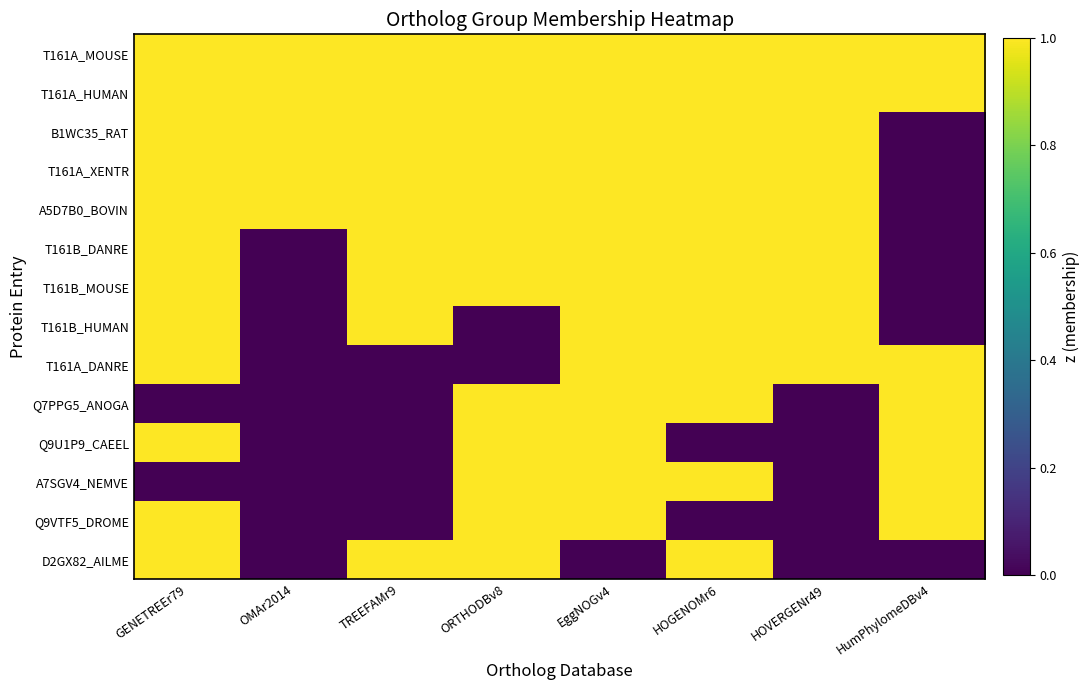

Rank the series by their maximum value, from lowest to highest.

T161A_MOUSE, T161A_HUMAN, B1WC35_RAT, T161A_XENTR, A5D7B0_BOVIN, T161B_DANRE, T161B_MOUSE, T161B_HUMAN, T161A_DANRE, Q7PPG5_ANOGA, Q9U1P9_CAEEL, A7SGV4_NEMVE, Q9VTF5_DROME, D2GX82_AILME